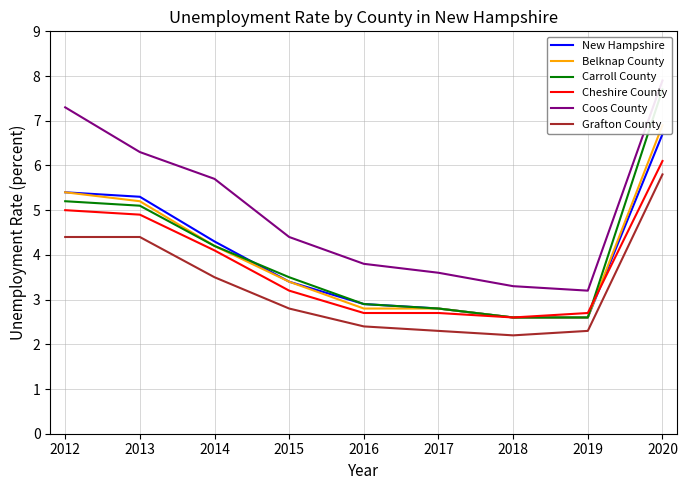

How many lines are shown in the chart?

6